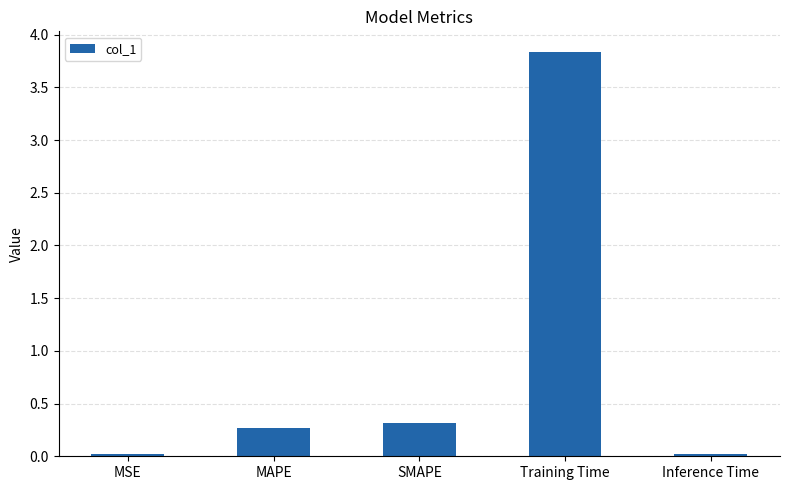

What is the value of the 2nd bar from the left?

0.3